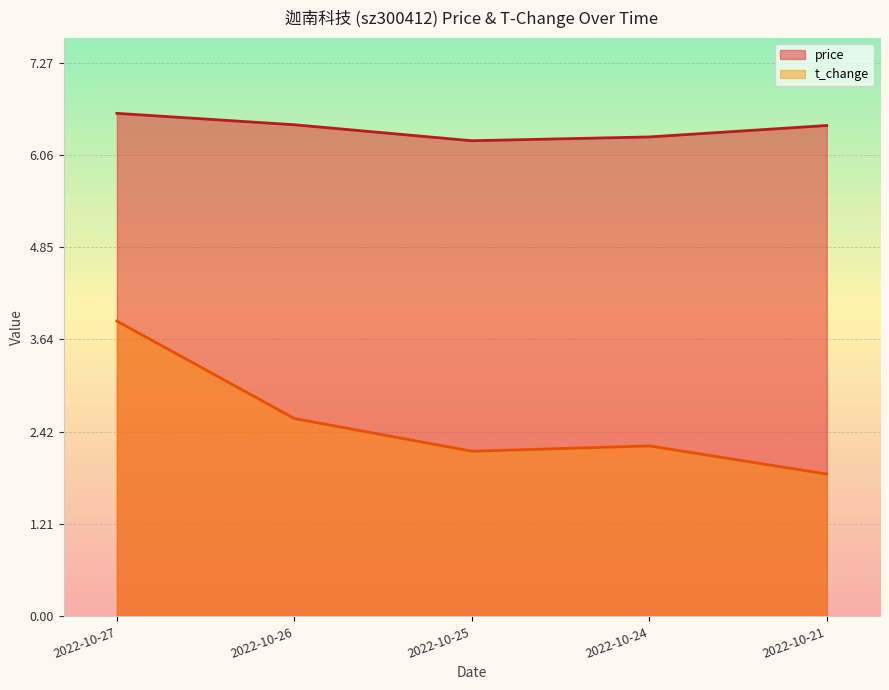

At which category does t_change reach its first local peak?

2022-10-24